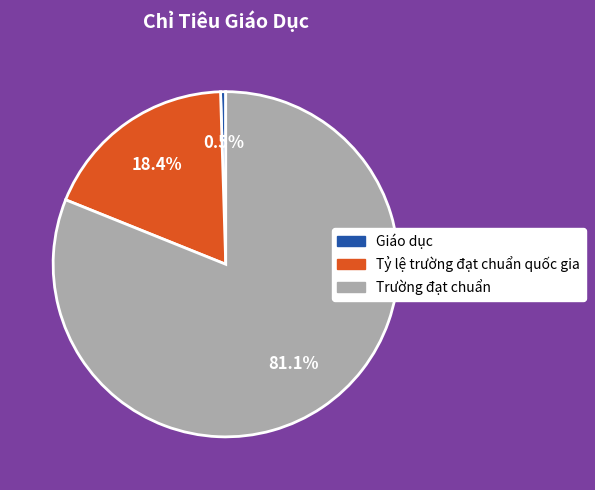

Which slice is the smallest?

Giáo dục